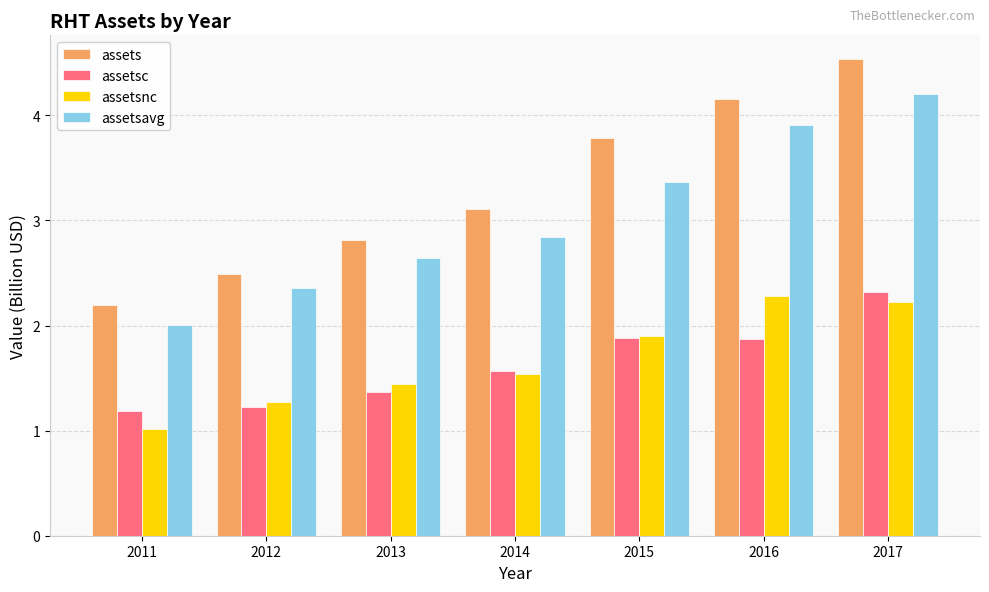

Reading left to right, transcribe all the data shown in this chart.

assets: 2.2	2.5	2.8	3.1	3.8	4.2	4.5
assetsc: 1.2	1.2	1.4	1.6	1.9	1.9	2.3
assetsnc: 1.0	1.3	1.4	1.5	1.9	2.3	2.2
assetsavg: 2.0	2.4	2.6	2.8	3.4	3.9	4.2